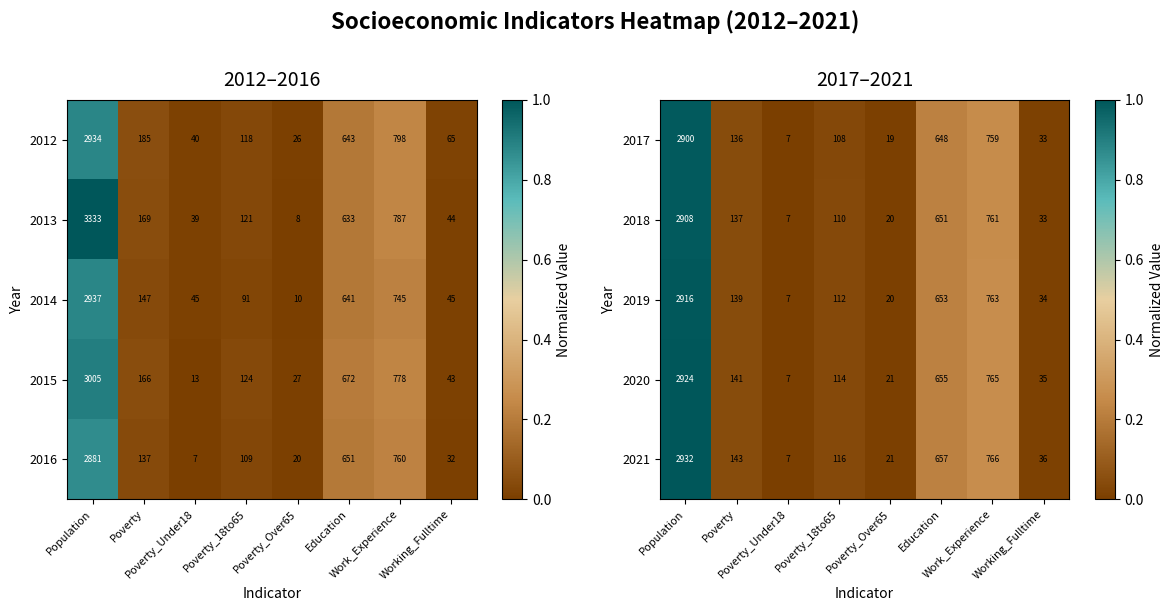

What is the difference between the second highest and minimum values in the 2018 series?

754